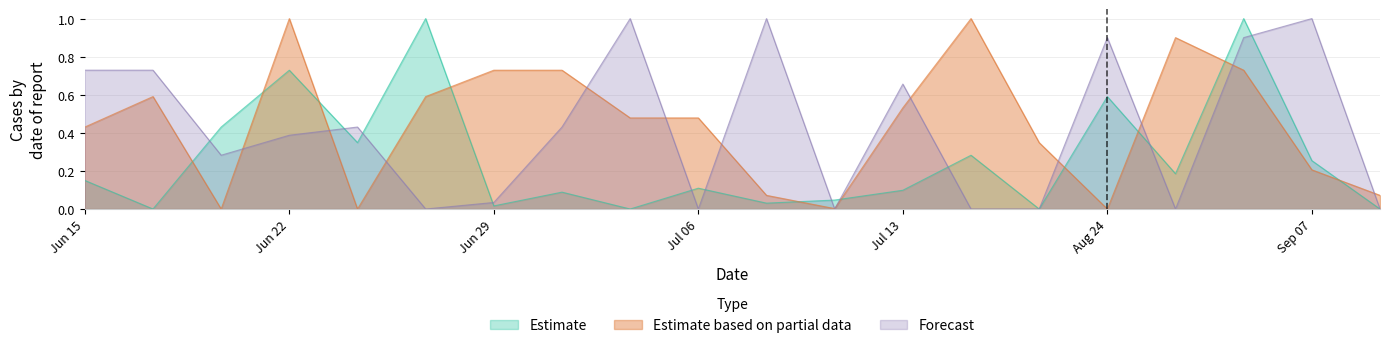

How many values in the Estimate based on partial data series exceed 0?

17